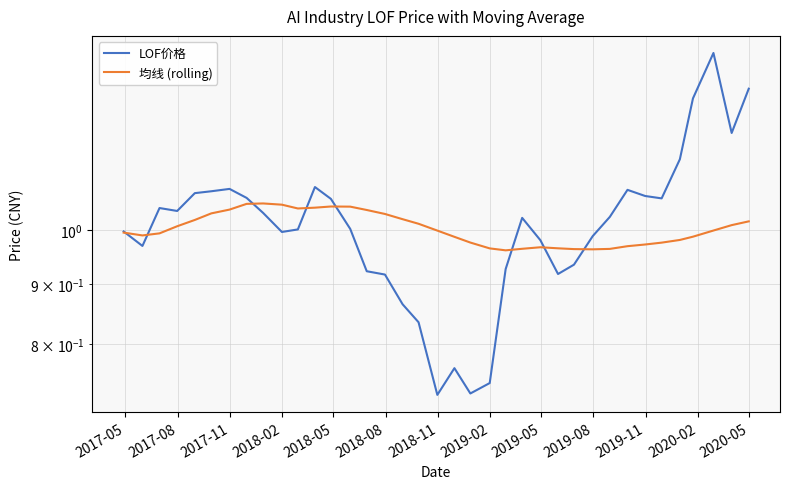

The LOF价格 series shows 0.4 at 26. True or false?

False